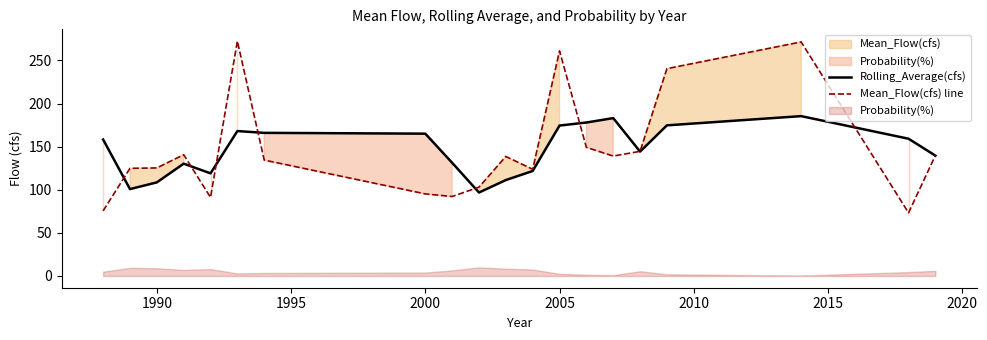

The value of Rolling_Average(cfs) at 2005 is 77.9. True or false?

False